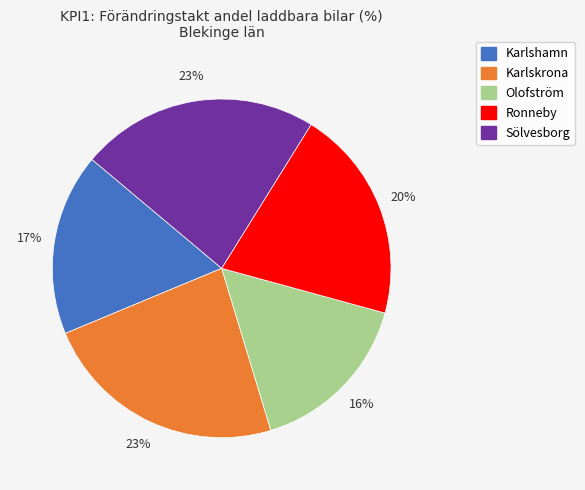

Is the sum of Karlskrona and Ronneby greater than half?

No